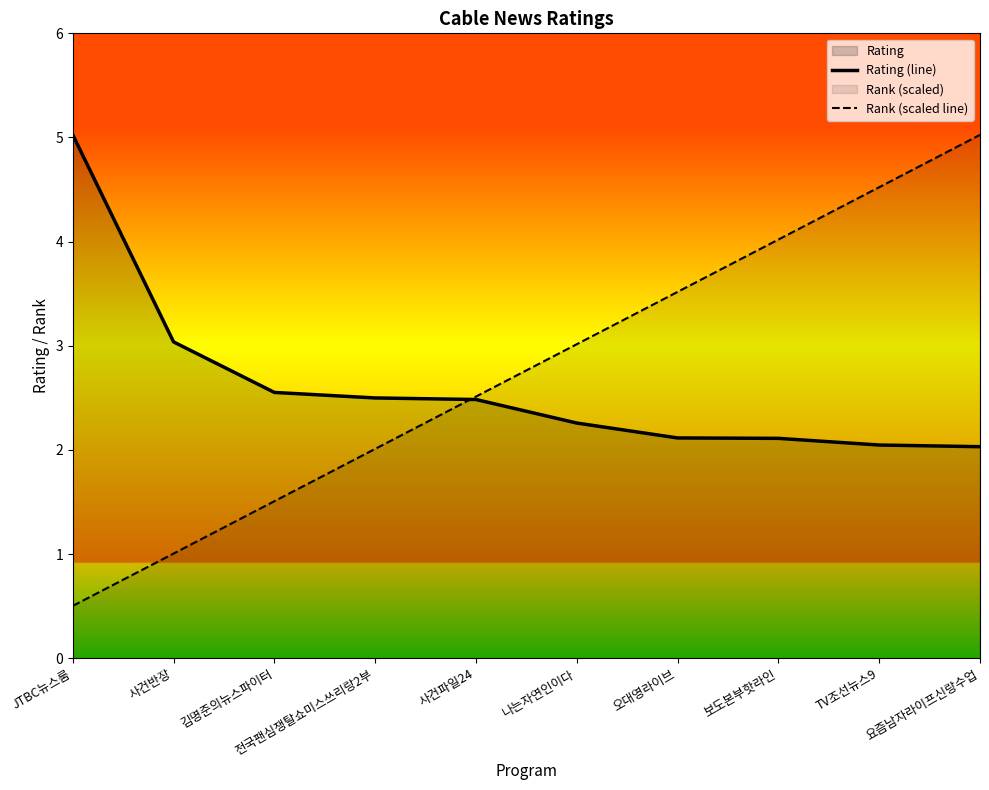

Which label corresponds to the largest value in the chart?

JTBC뉴스룸